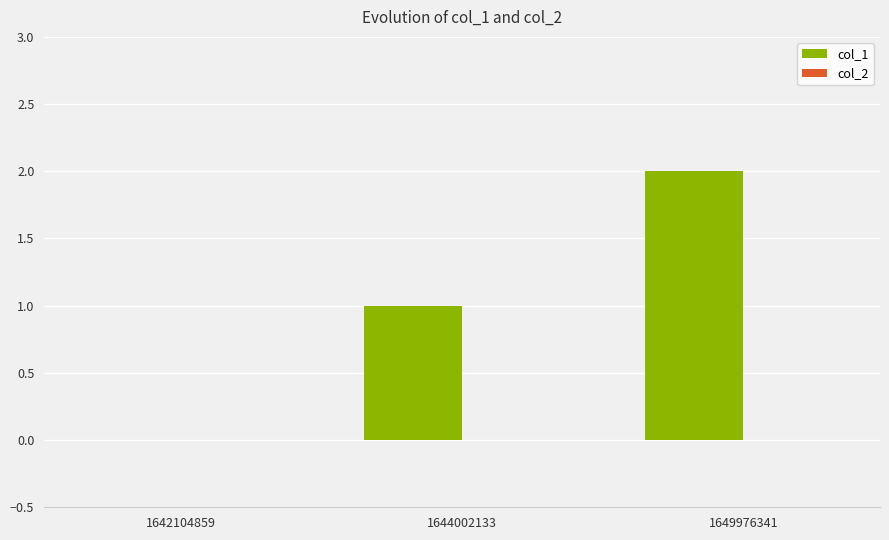

Which category has the highest value across all series?

1649976341